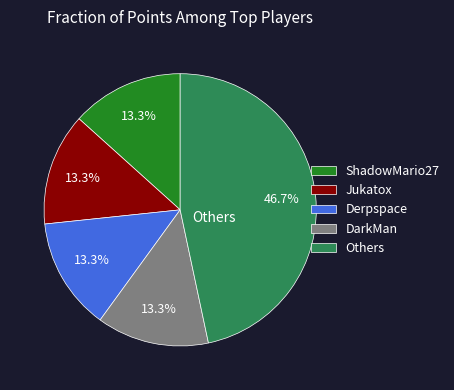

How many slices are in this pie chart?

5